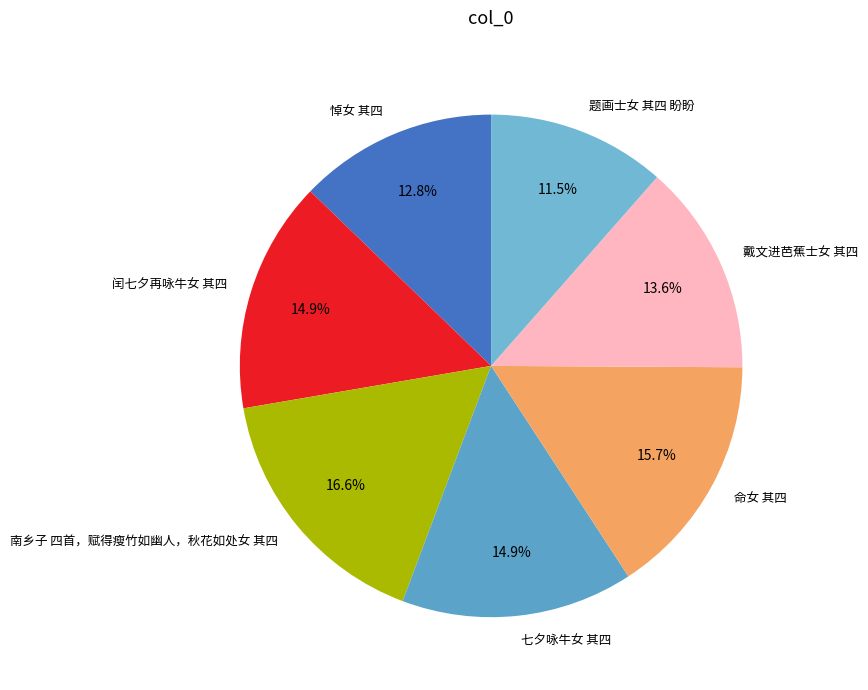

The 戴文进芭蕉士女 其四 slice represents 14% of the pie. True or false?

True